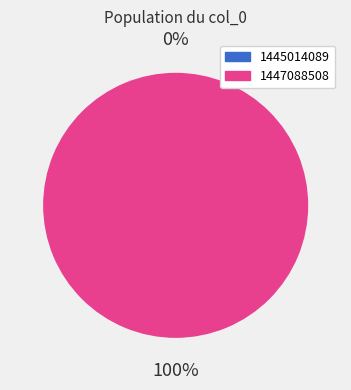

What is the largest slice in the pie chart?

1447088508